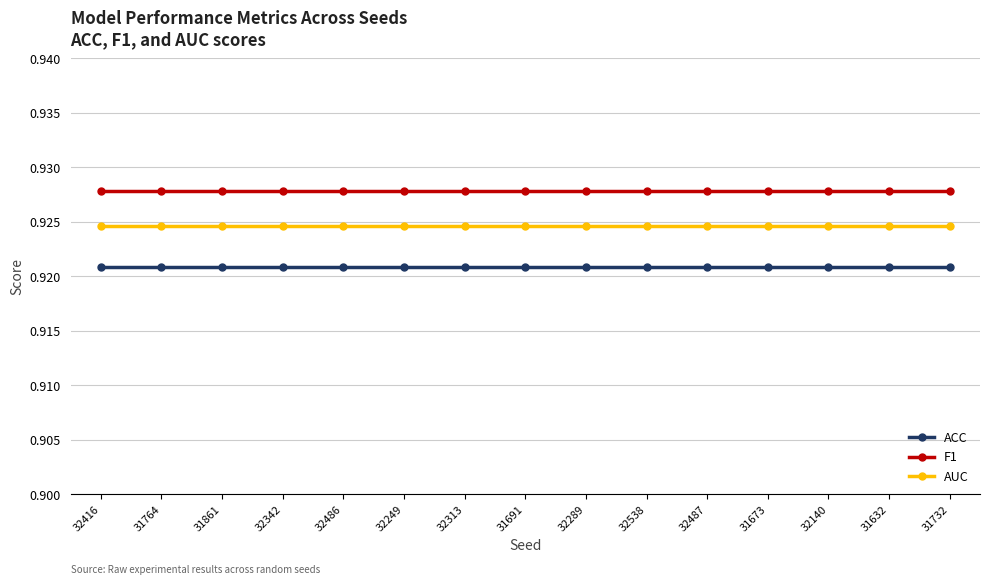

Does the chart have visible grid lines?

Yes